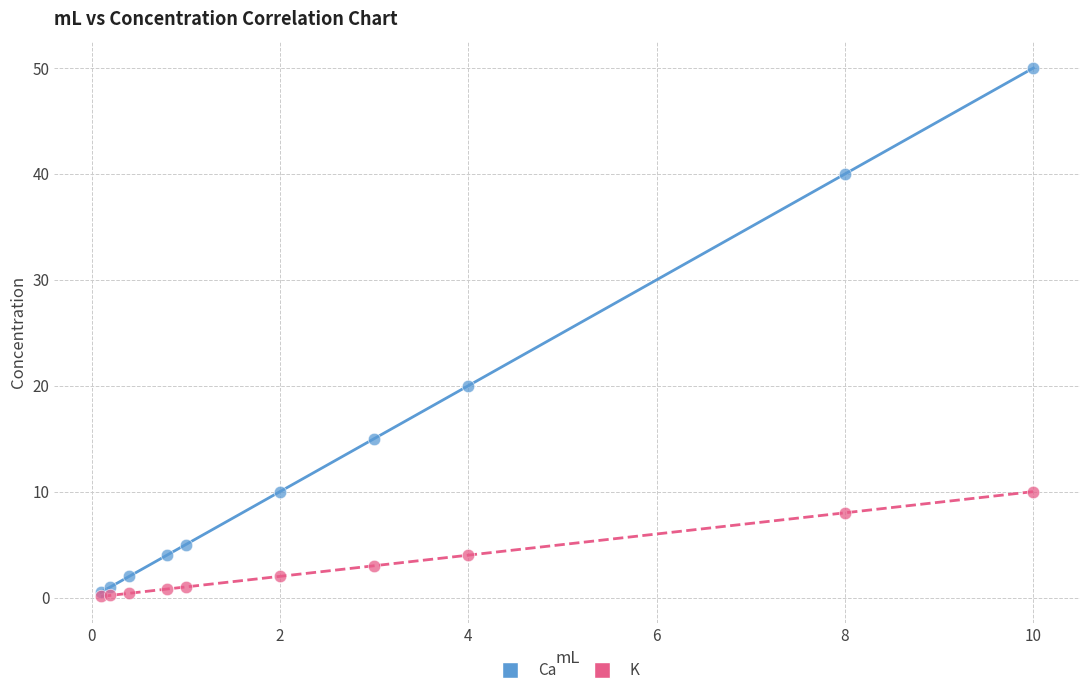

In the Ca series, what Y value is closest to 25?

20.0